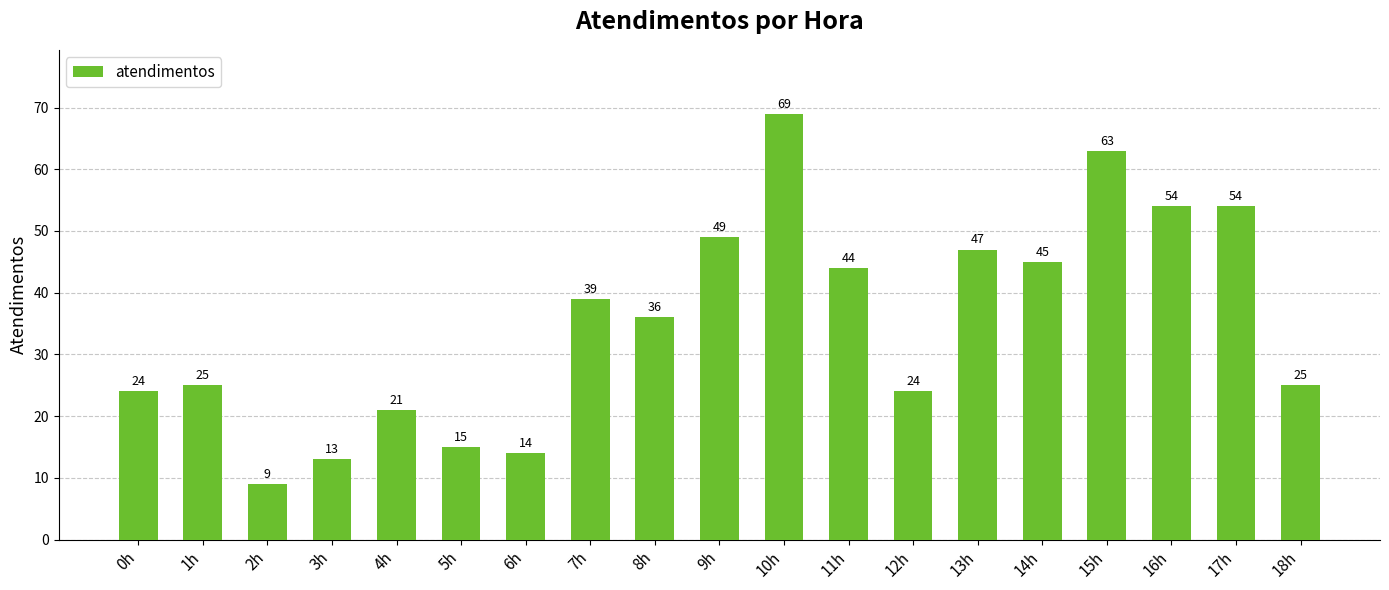

How many bars are there in total?

19